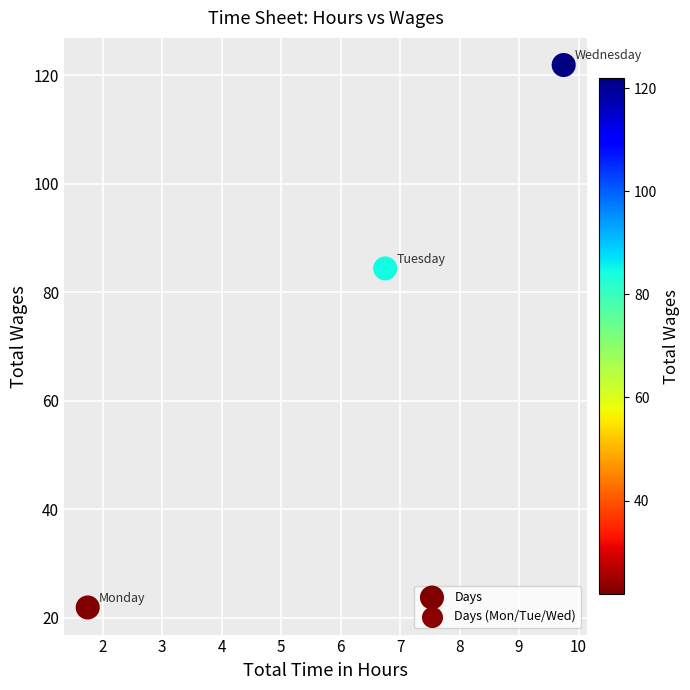

What is the average X value?

6.1